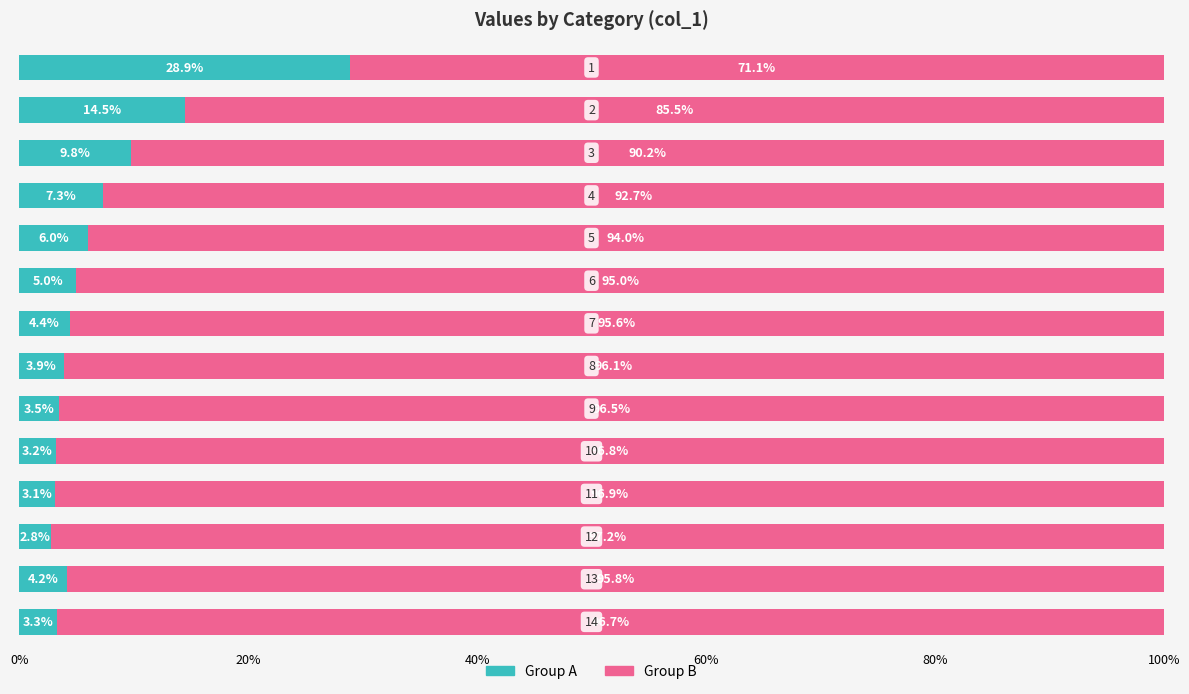

What is the difference between the maximum and minimum values in the Group A series?

26.1